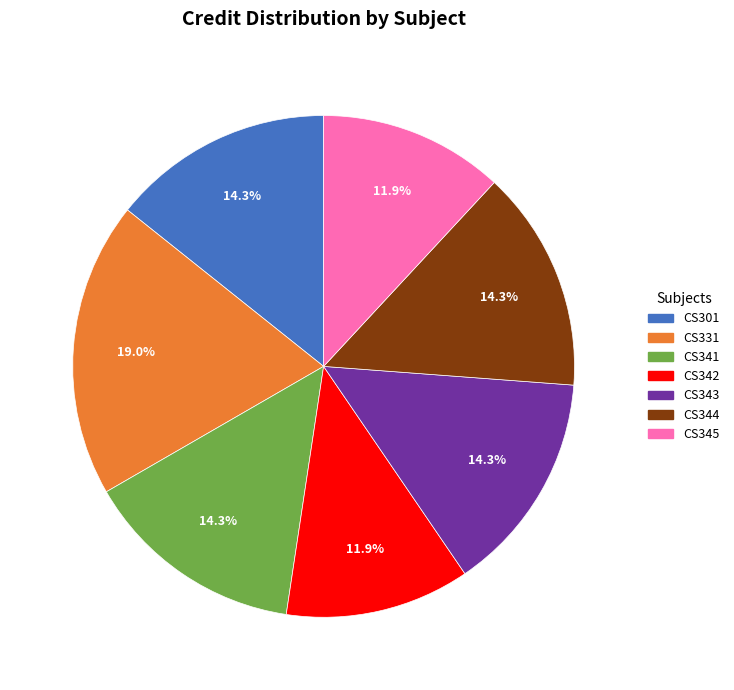

Count the number of slices in the pie.

7